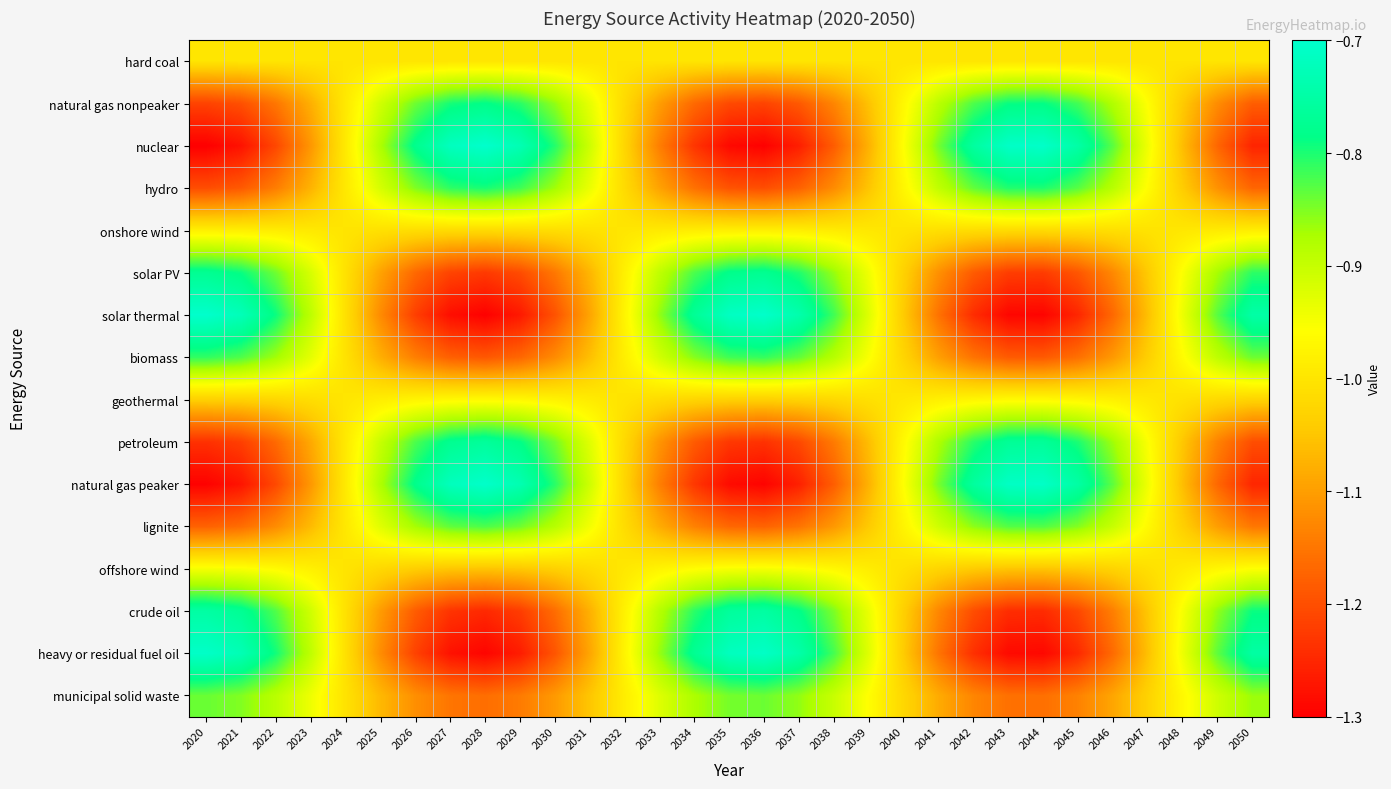

What is the difference between the highest and lowest values at 2031?

0.2